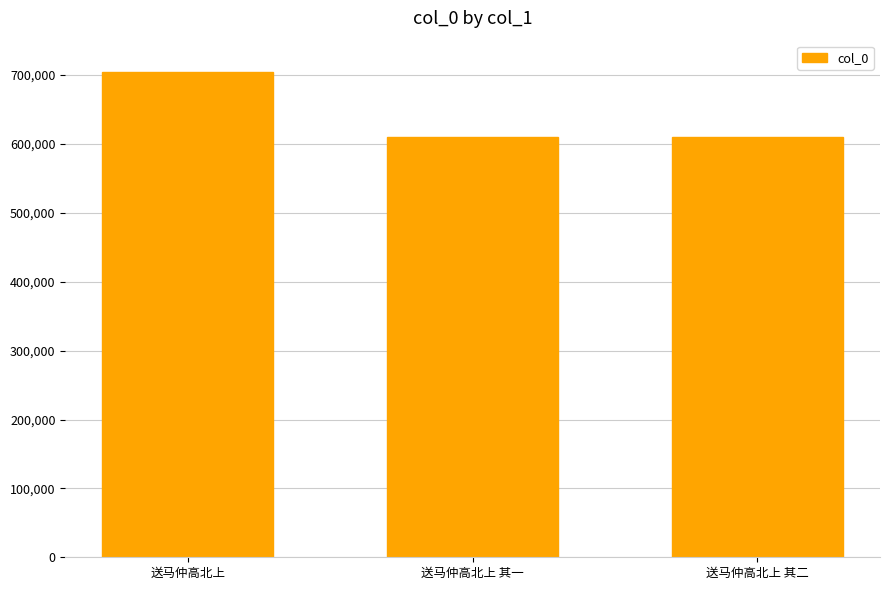

What is the label of the 2nd bar from the left?

送马仲高北上 其一